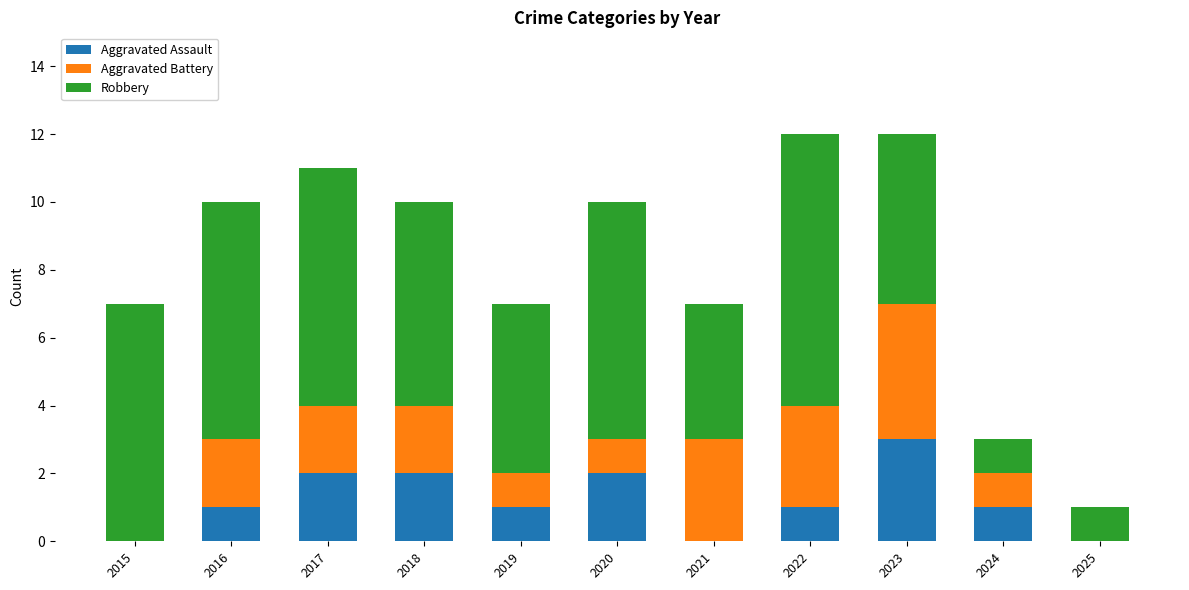

How many series are shown in this chart?

3